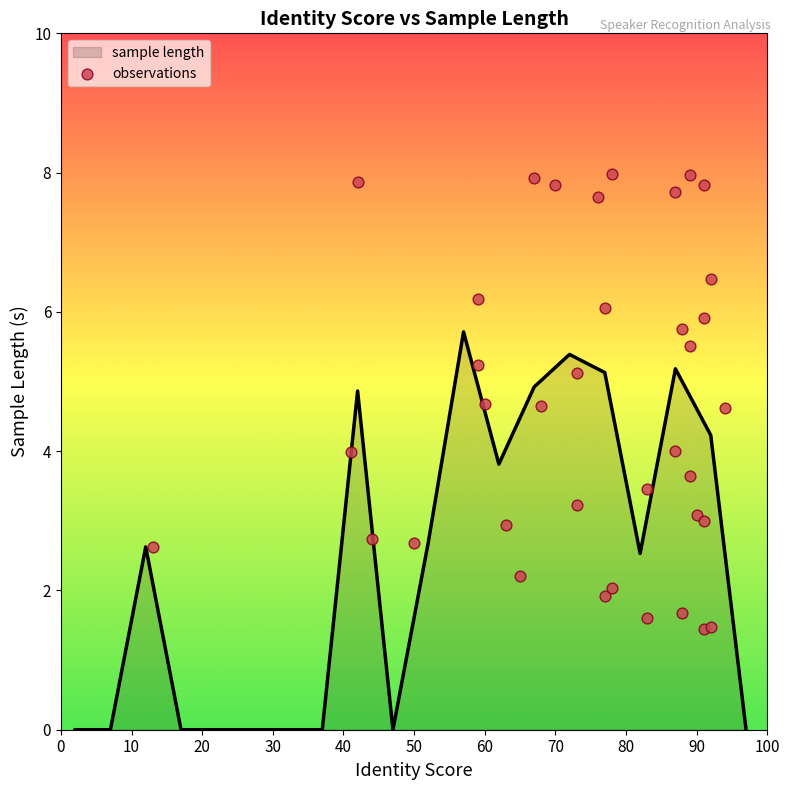

What is the maximum value for sample length?

5.7